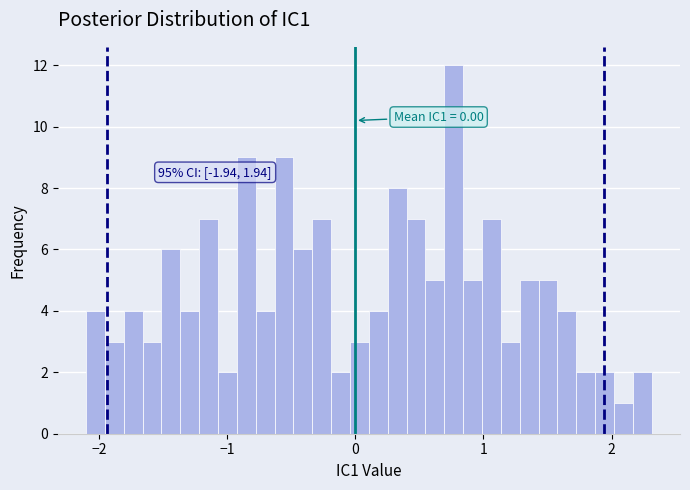

Read against the x-axis, roughly where is the centre of the tallest bar?

0.8